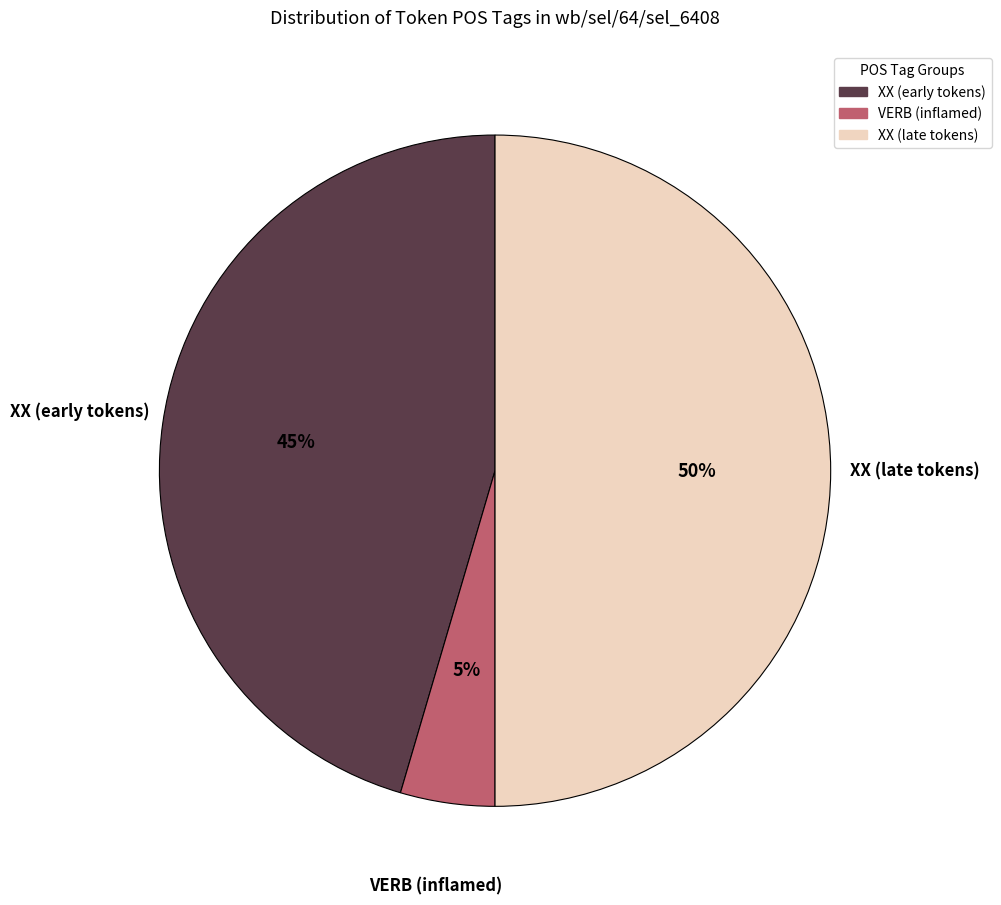

How many segments does this pie chart have?

3